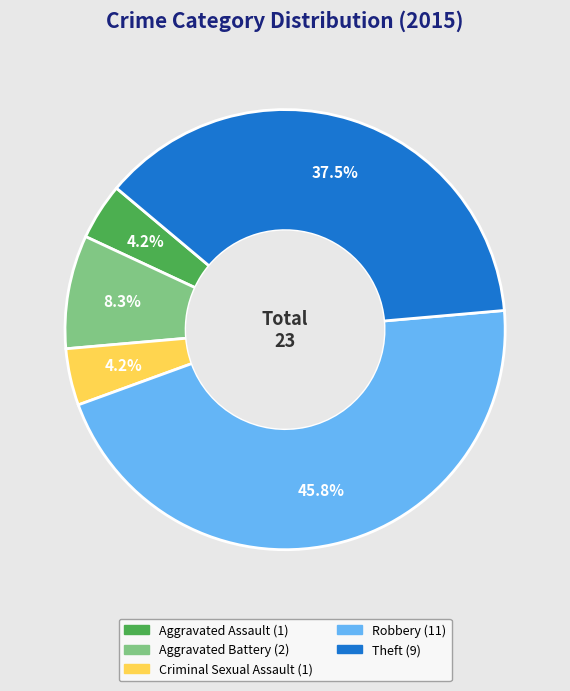

True or false: Theft accounts for 47% of the total.

False